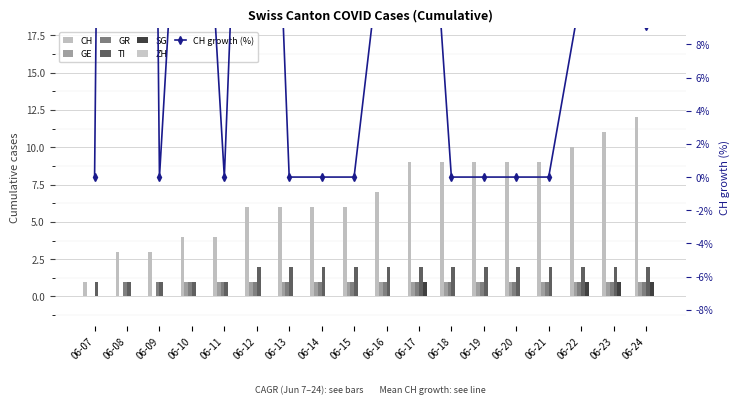

What is the difference between the second highest and minimum values in the GE series?

1